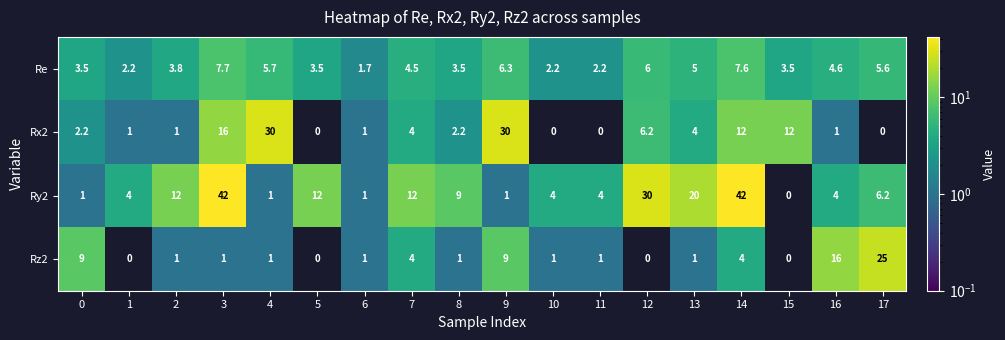

How many categories are shown in the chart?

18